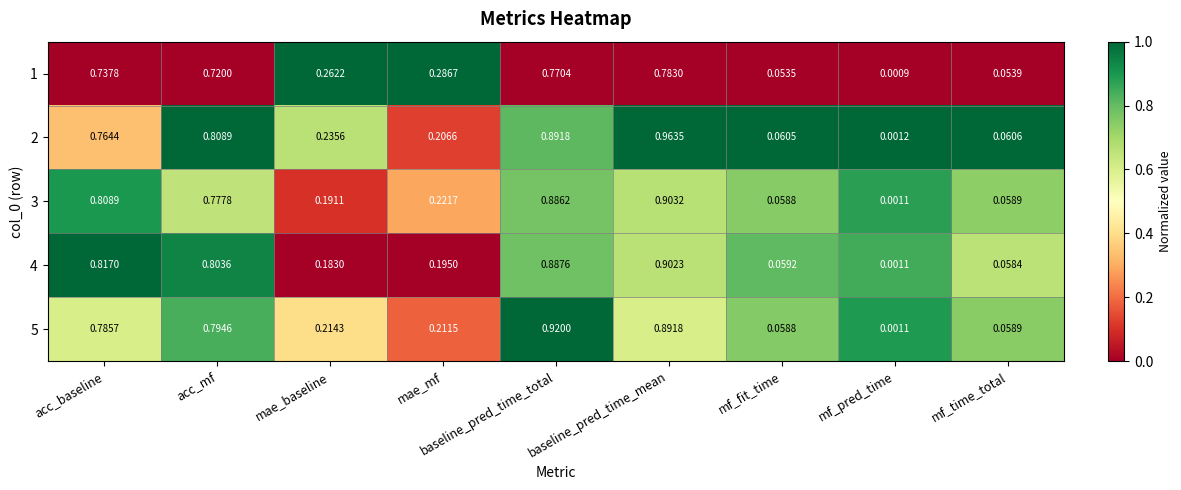

Rank the series at mae_mf from lowest to highest value.

4, 2, 5, 3, 1